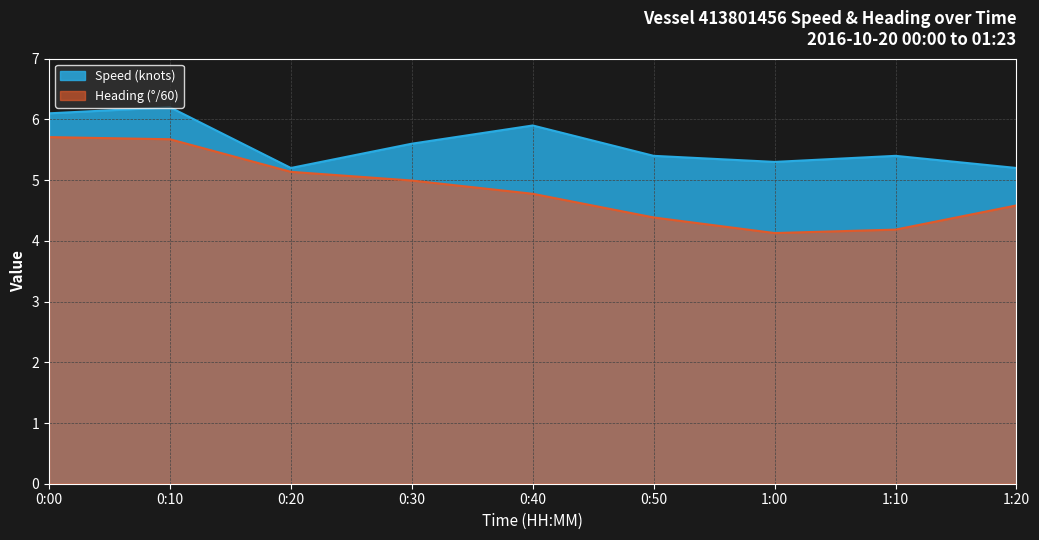

How many series are shown in this chart?

2